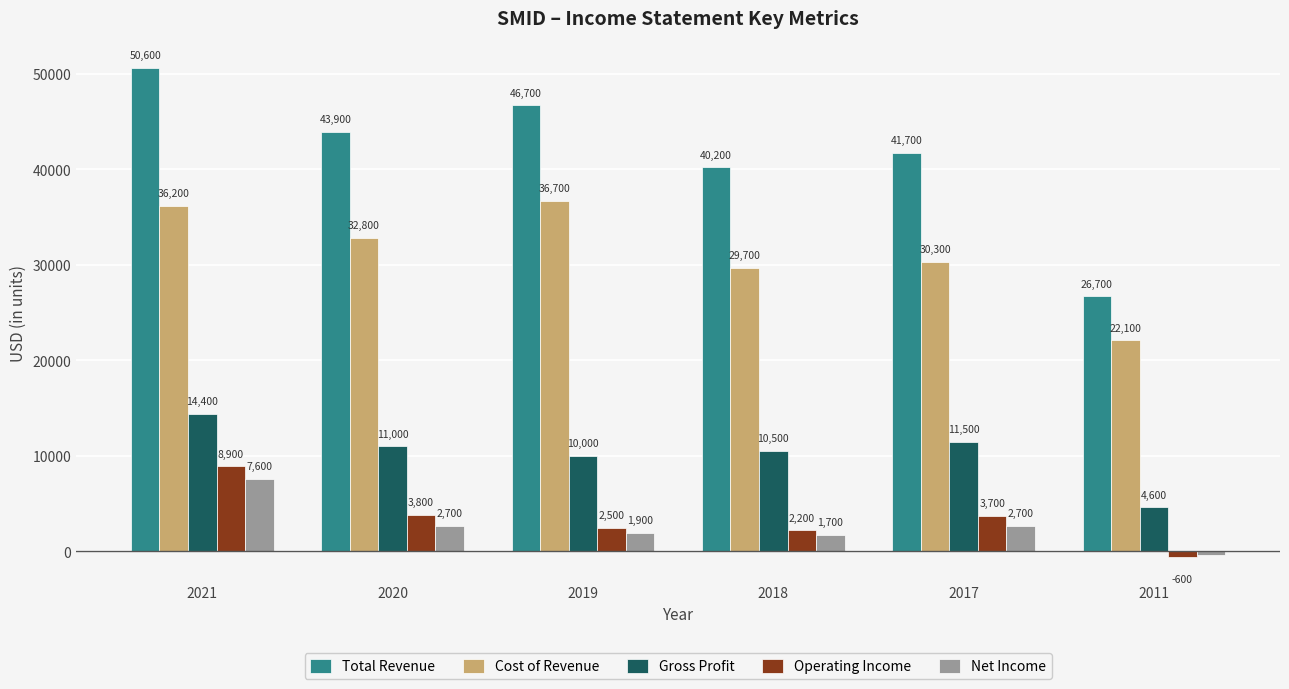

Which series changed the most between 2021 and 2019?

Operating Income